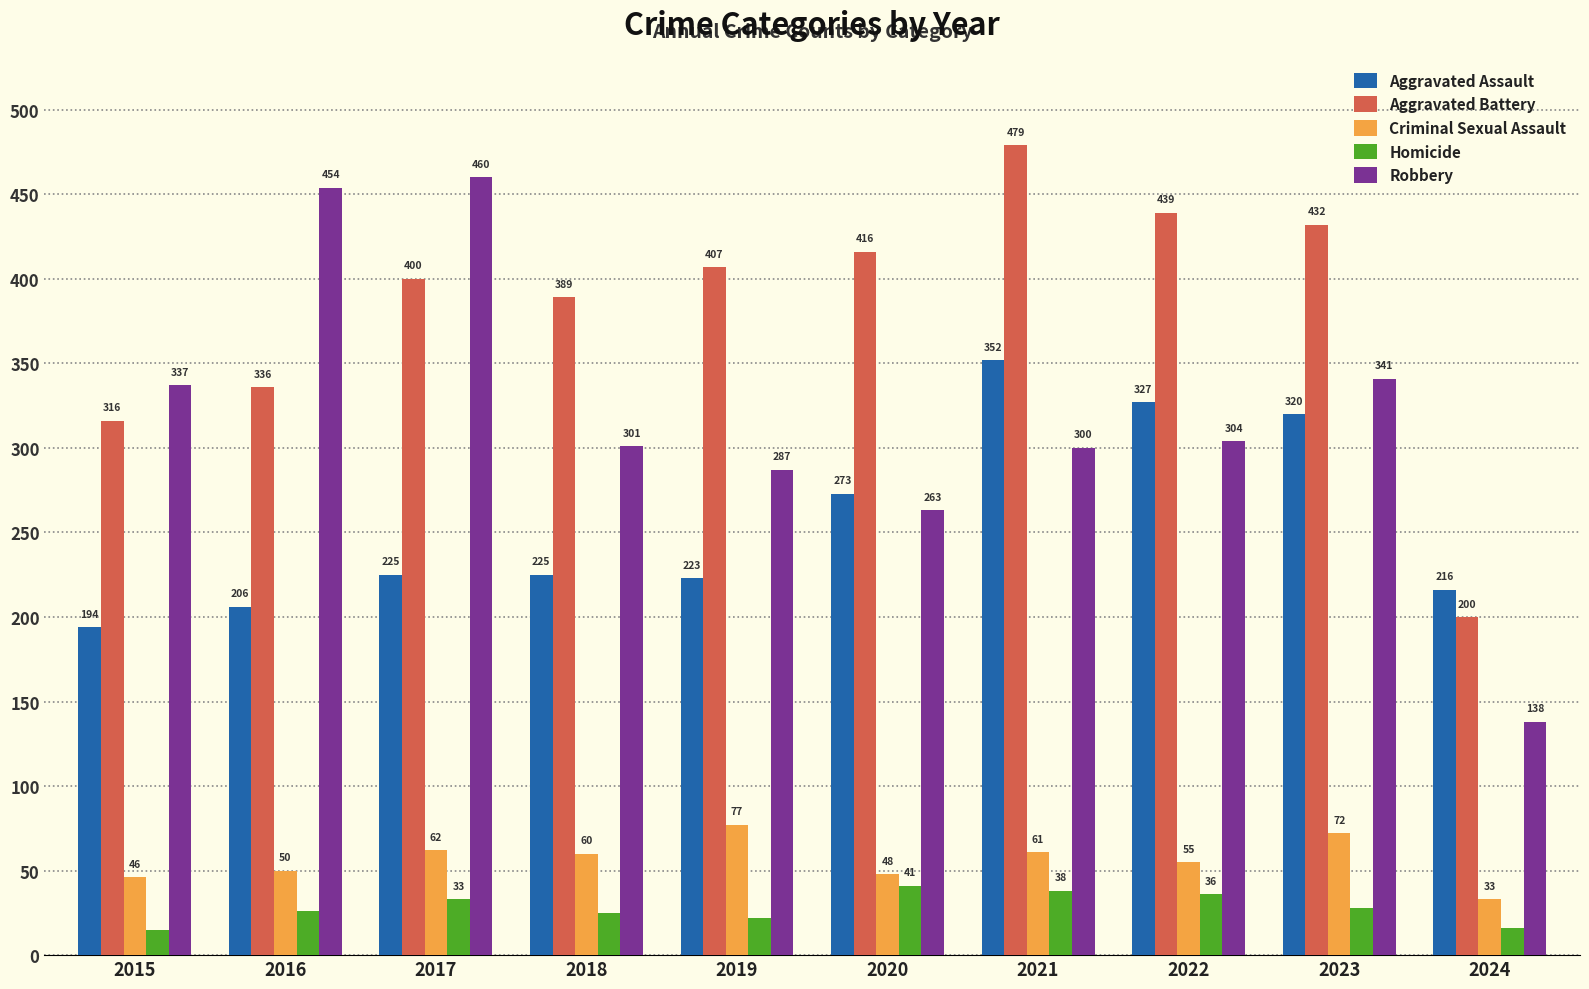

What is the greatest value displayed?

479